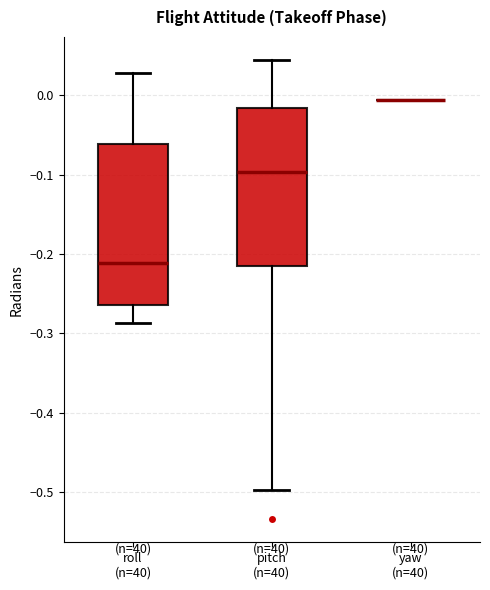

Where is the upper edge of the box for roll (n=40) on the y-axis? The values are not printed on the chart, so give them approximately, as read against the axis.

-0.06